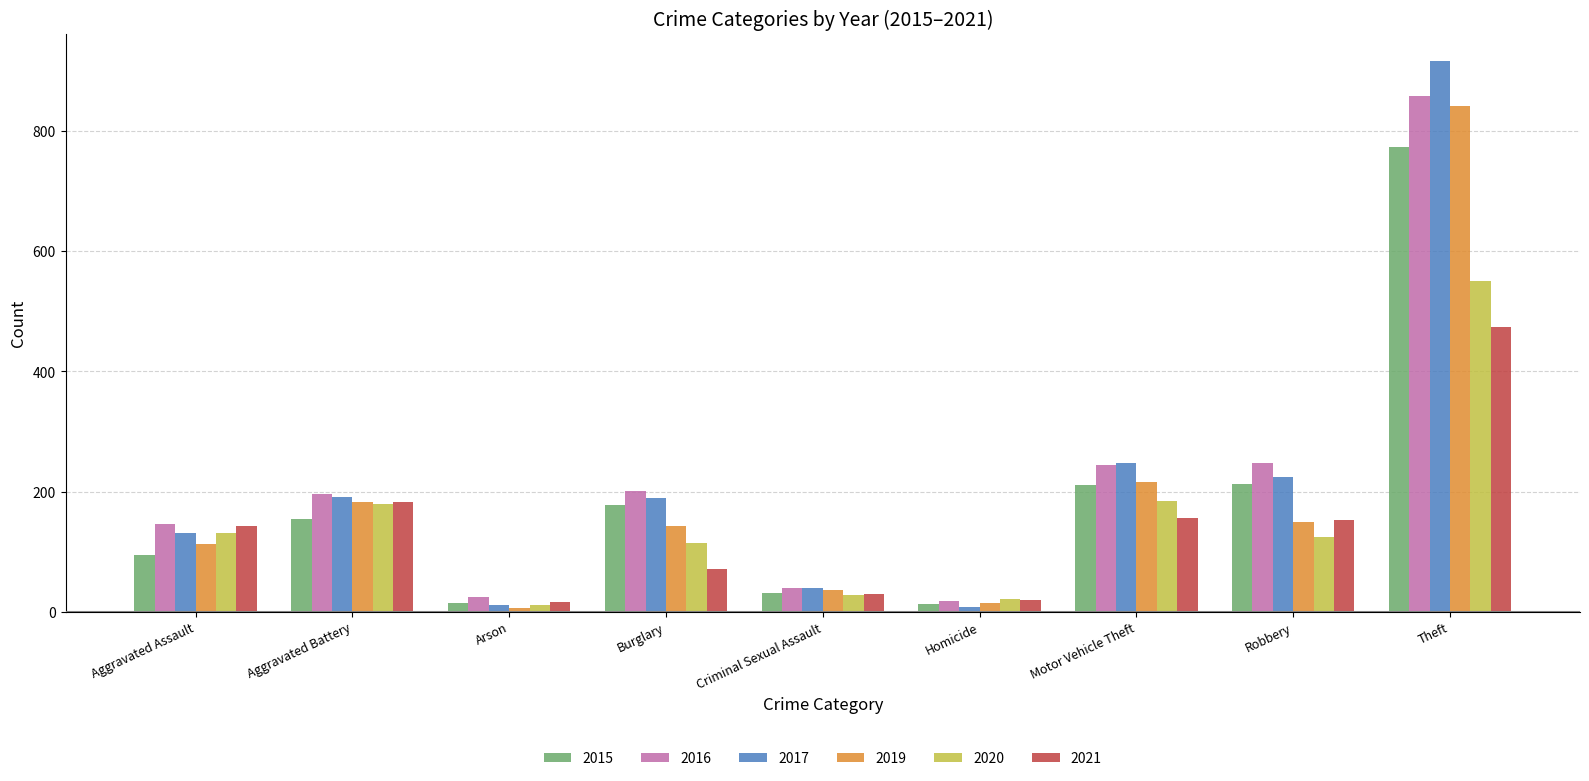

What is the sum of the 2020 values at Robbery and Aggravated Battery?

304